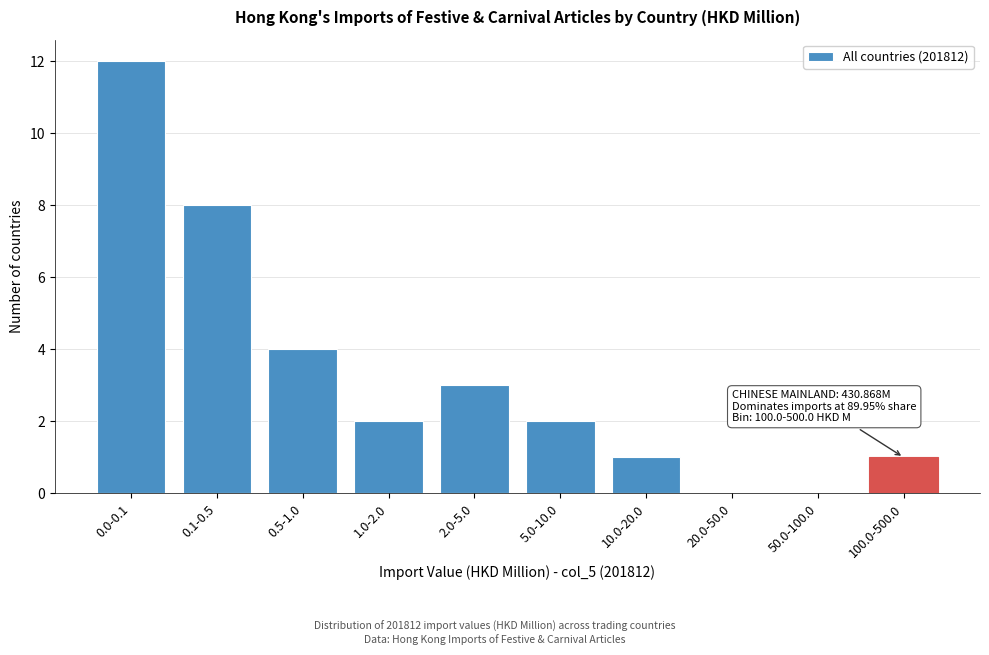

Reading left to right, what are all the values shown in this chart?

0.0-0.1=12	0.1-0.5=8	0.5-1.0=4	1.0-2.0=2	2.0-5.0=3	5.0-10.0=2	10.0-20.0=1	20.0-50.0=0	50.0-100.0=0	100.0-500.0=1